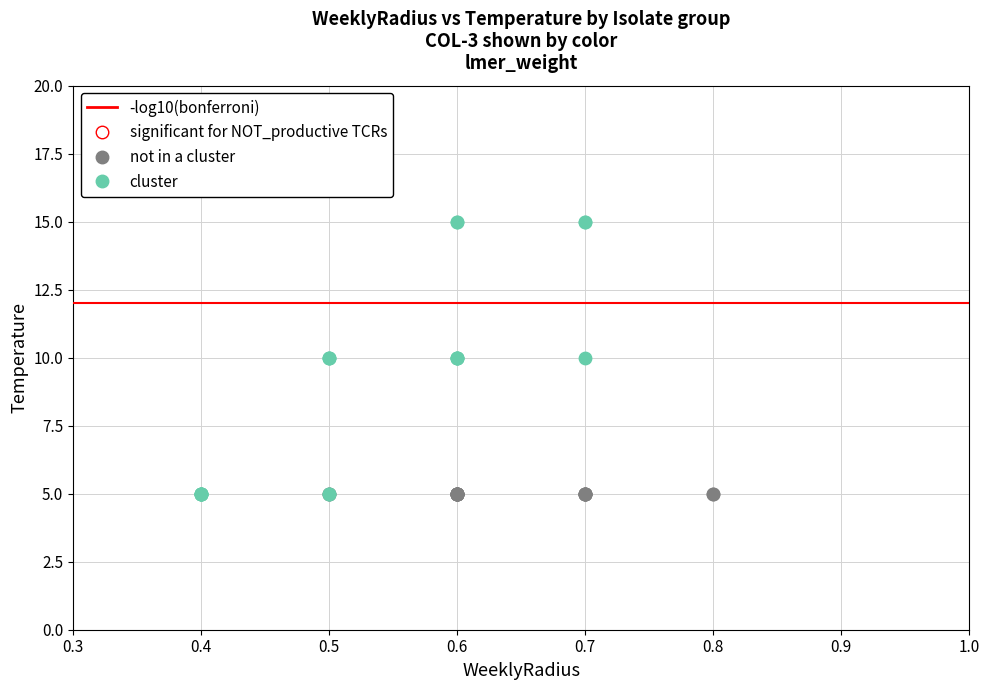

Which series contains the highest Y value?

cluster